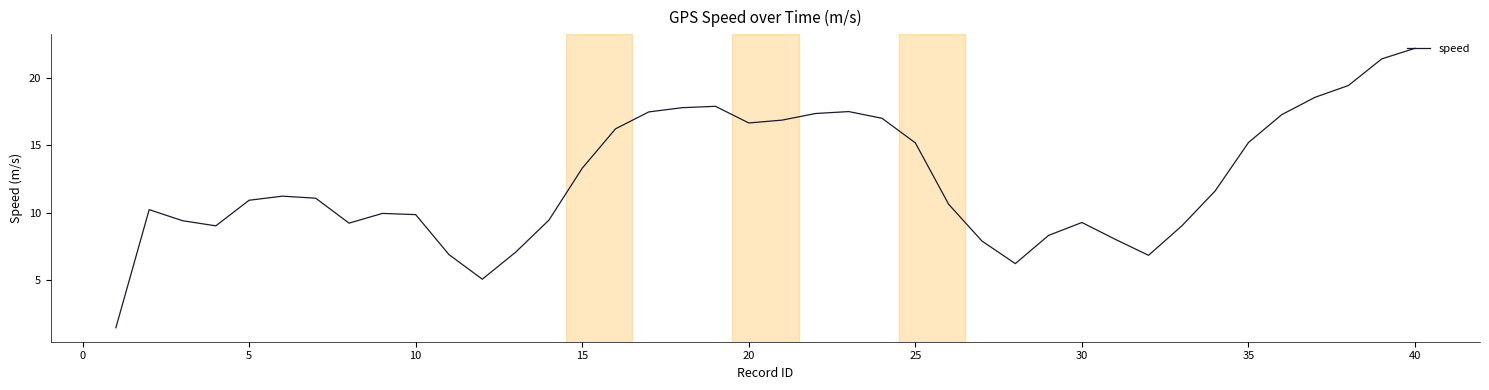

What is the difference between the maximum and minimum values?

20.8